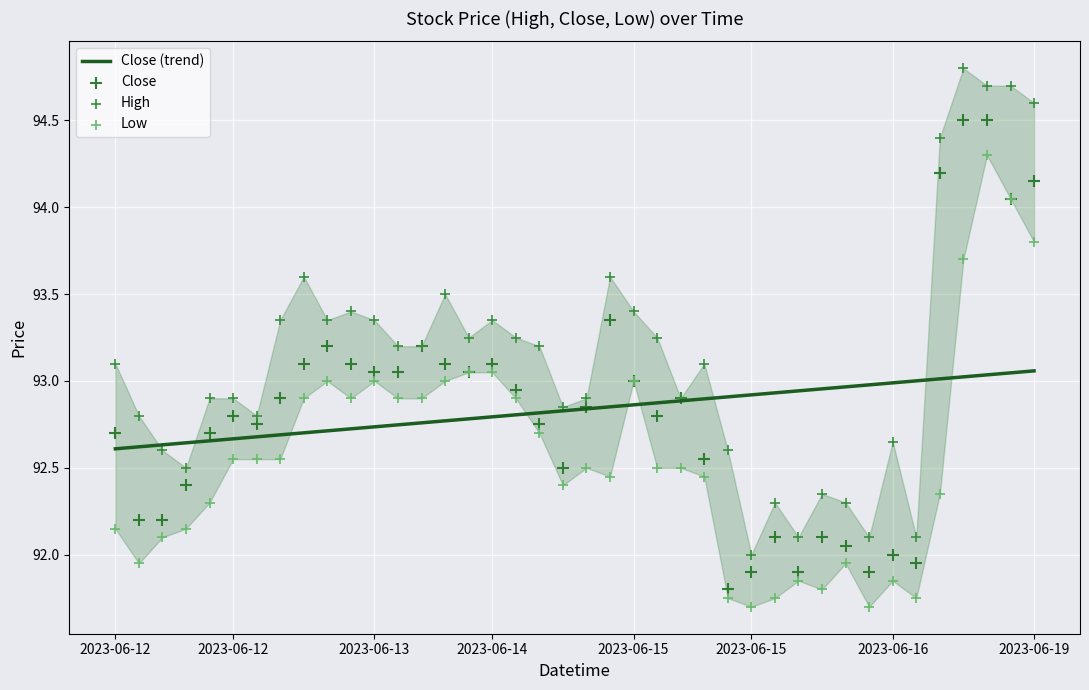

Is the value of High at 27 greater than the value of Low at 35?

No